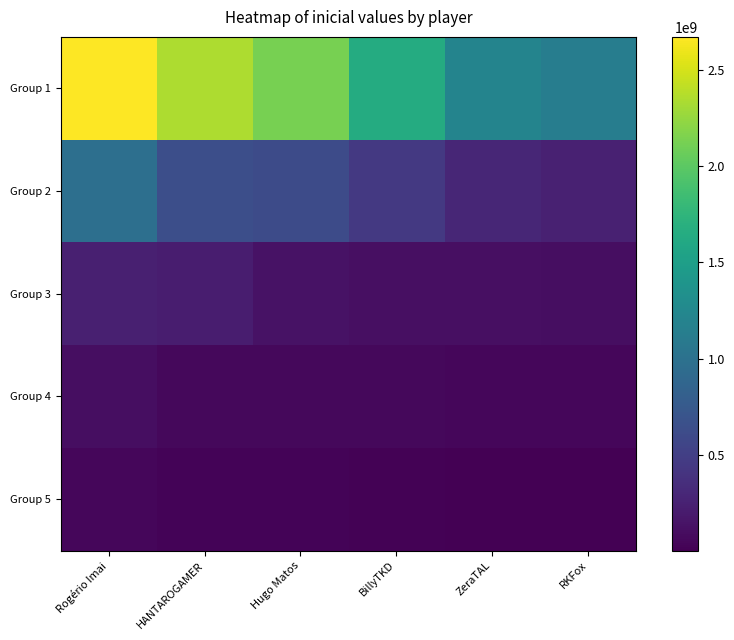

At how many categories does at least one series exceed 1935524927?

3